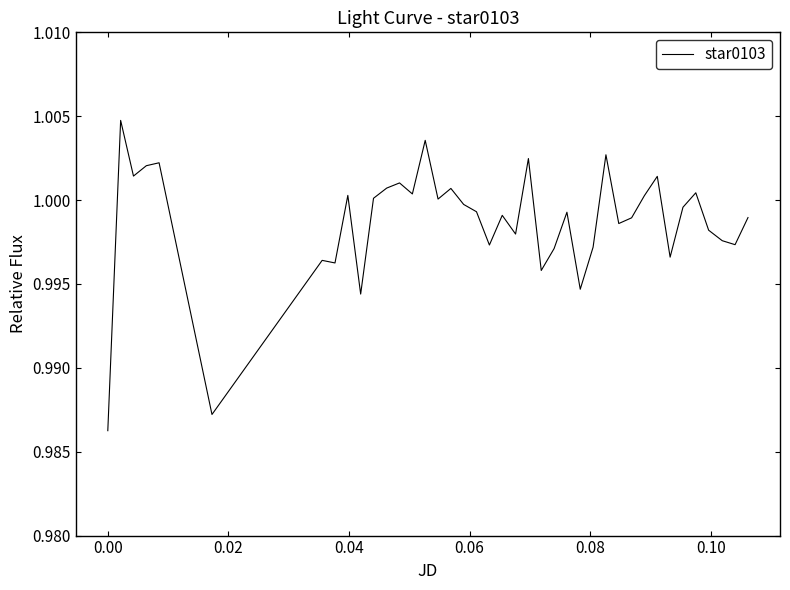

Does the chart display data point markers on the line(s)?

No